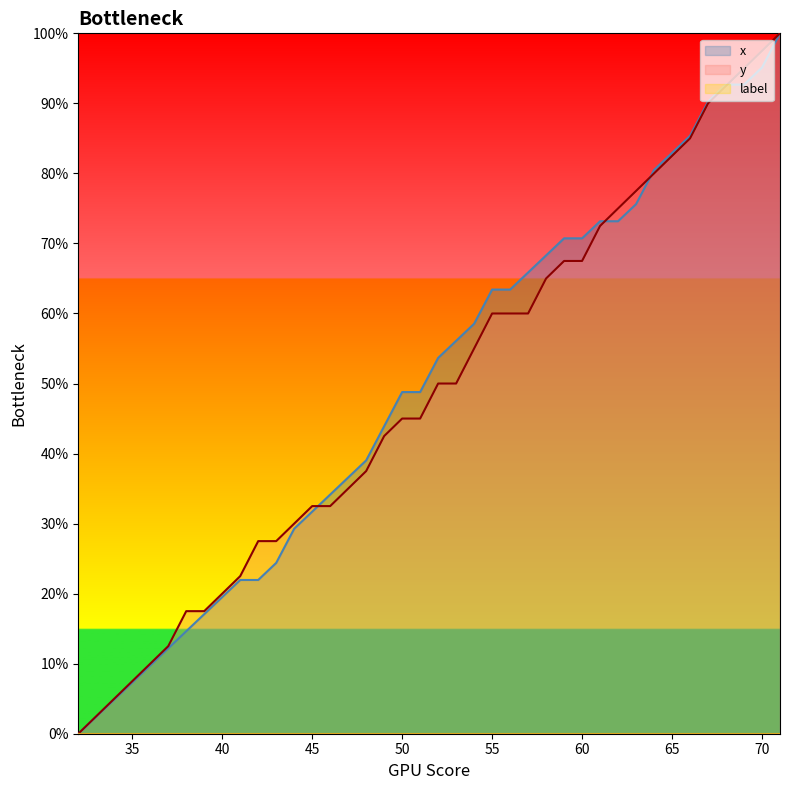

How many data points in x are less than 53?

20